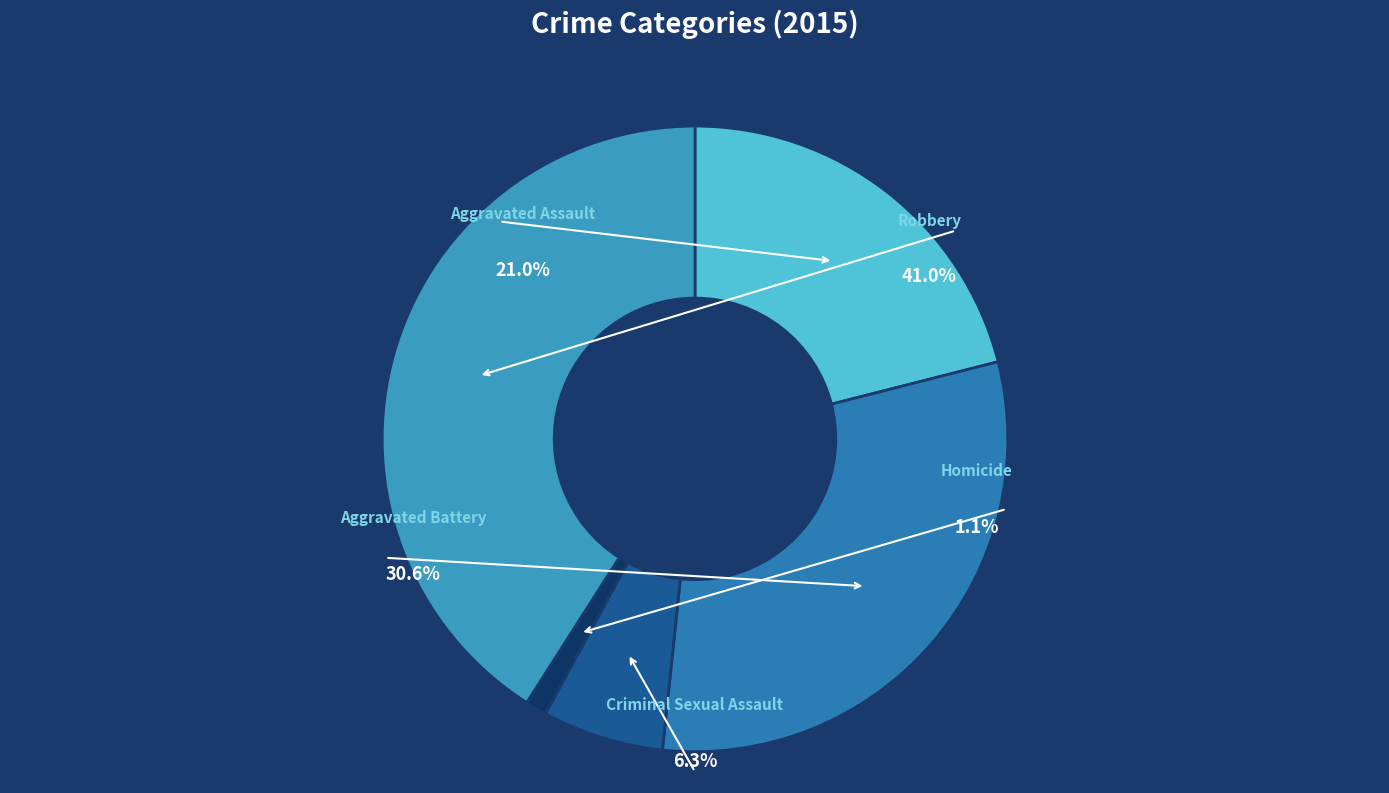

Does any single category account for the majority?

No